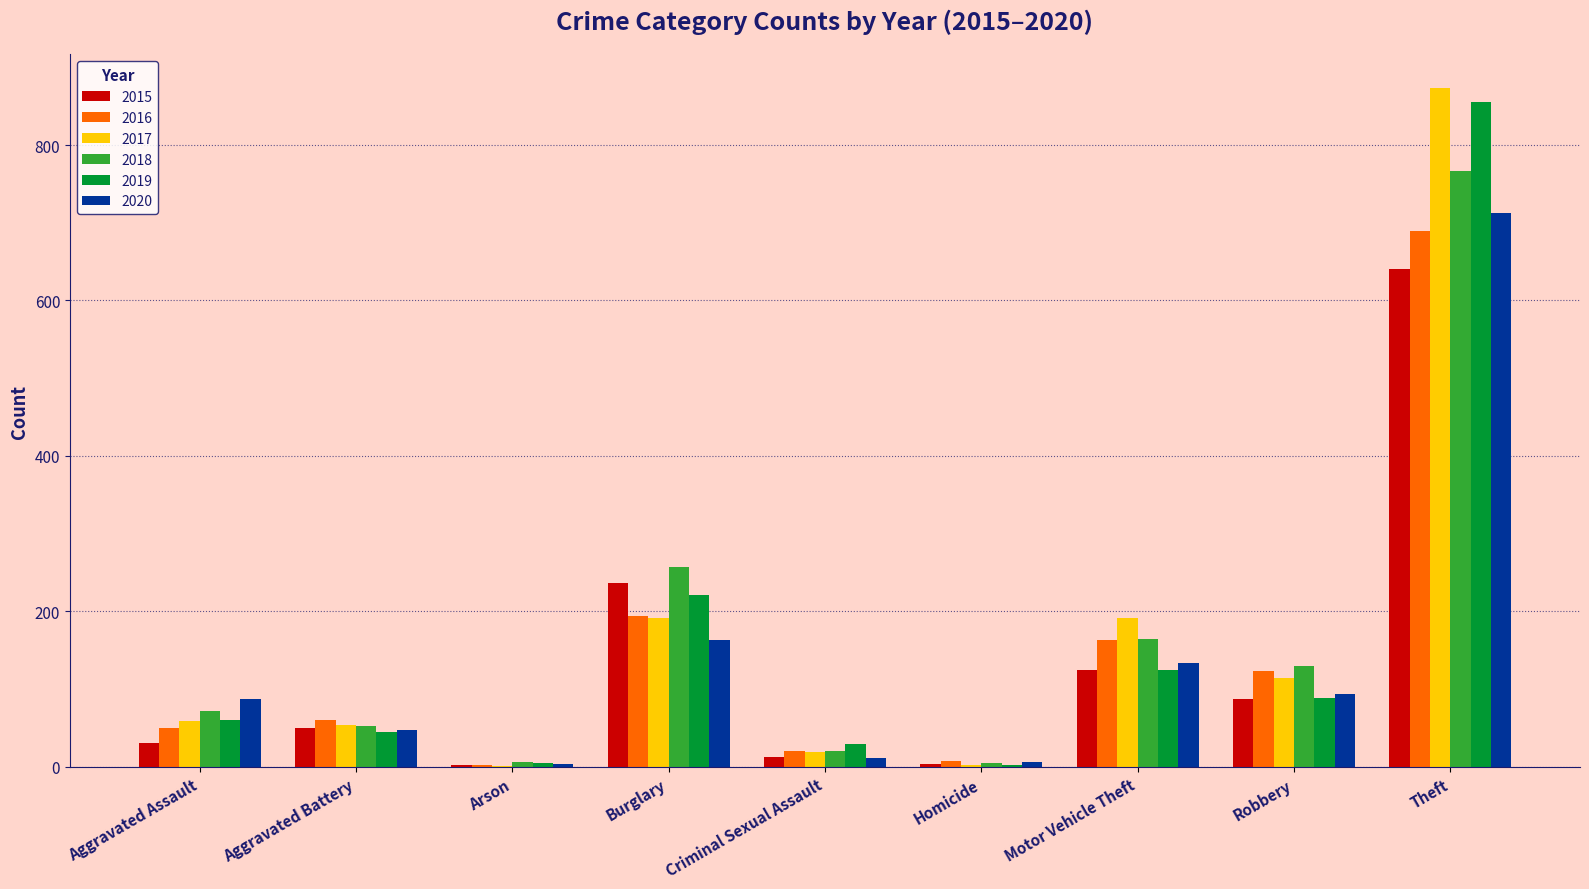

What is the sum of the 2015 values at Burglary and Robbery?

323